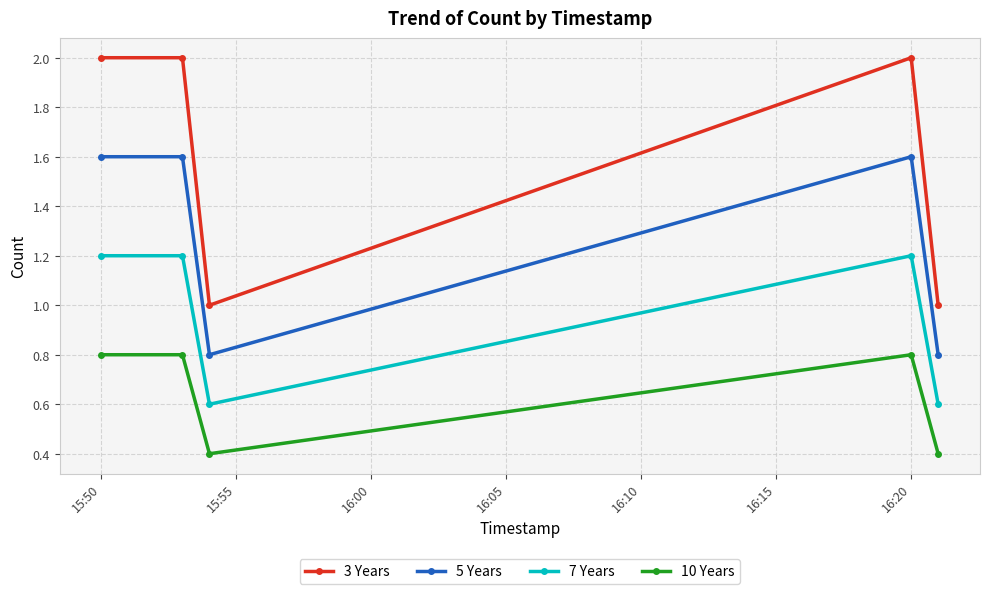

List the series in order of their overall mean, highest first.

3 Years, 5 Years, 7 Years, 10 Years